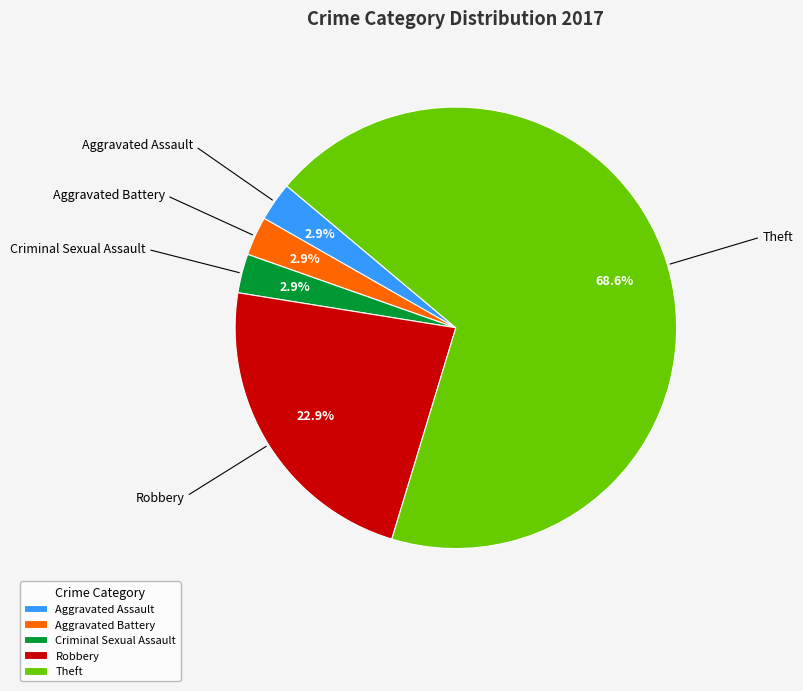

Between Theft and Robbery, which is larger?

Theft